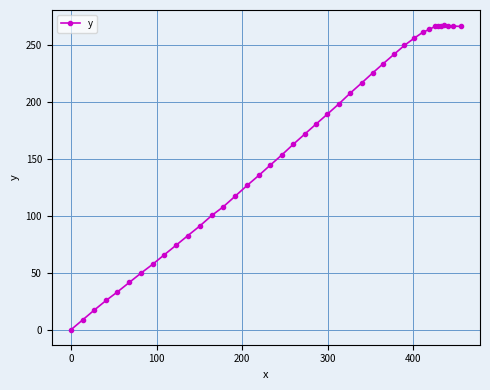

What is the greatest value displayed?

267.3